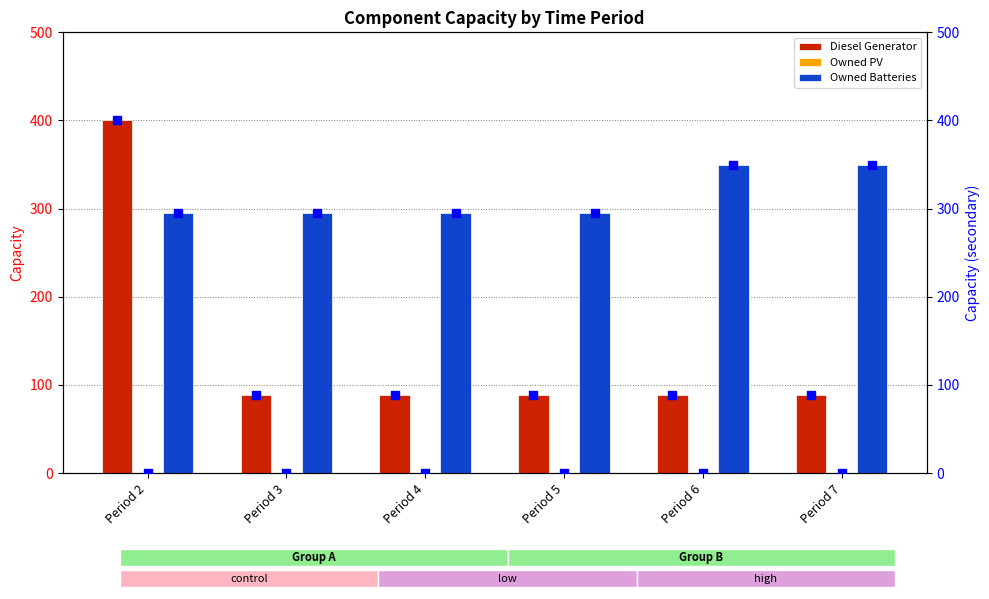

Which series reaches the minimum Y coordinate?

Owned PV